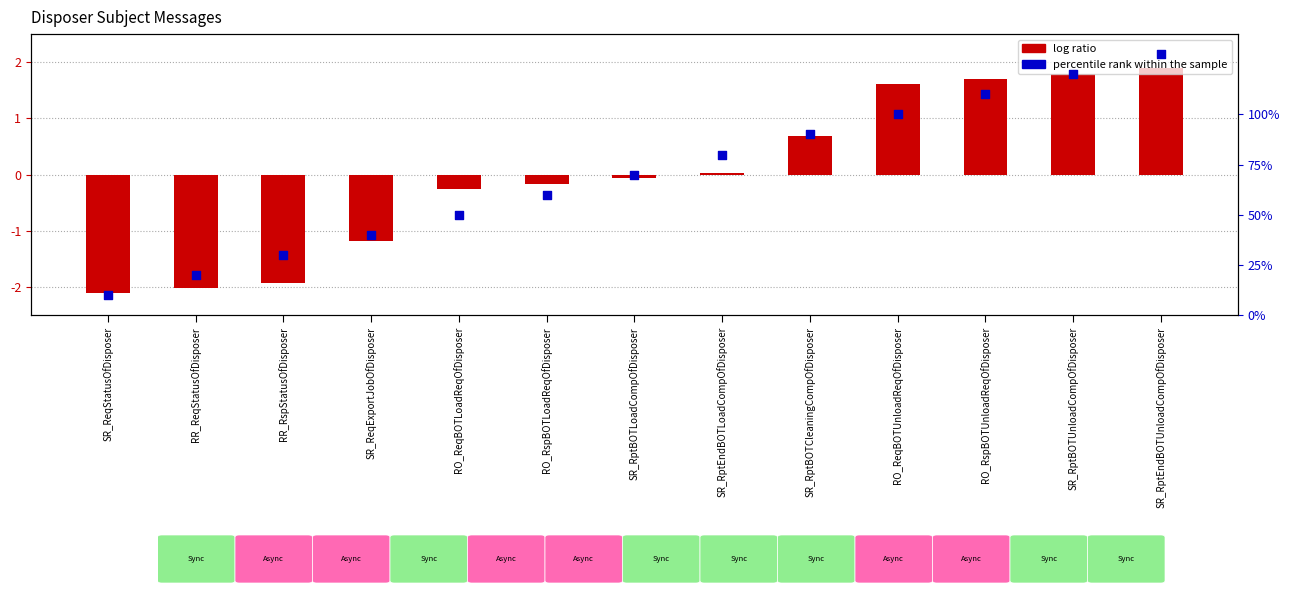

At which category is the sum across all series the highest?

SR_RptEndBOTUnloadCompOfDisposer